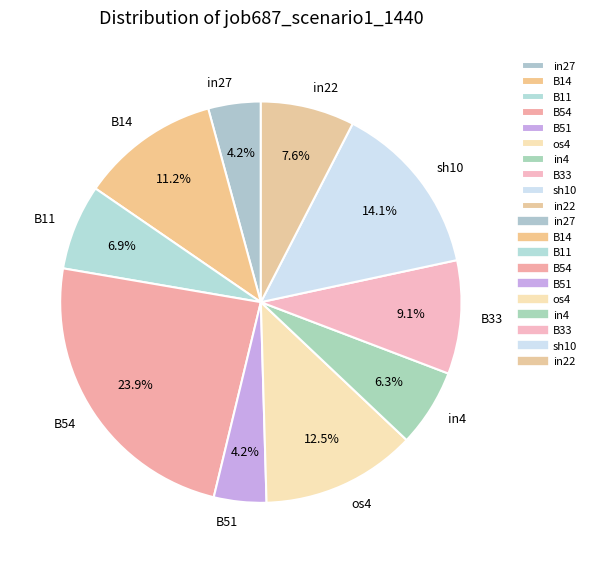

Count the number of slices in the pie.

10